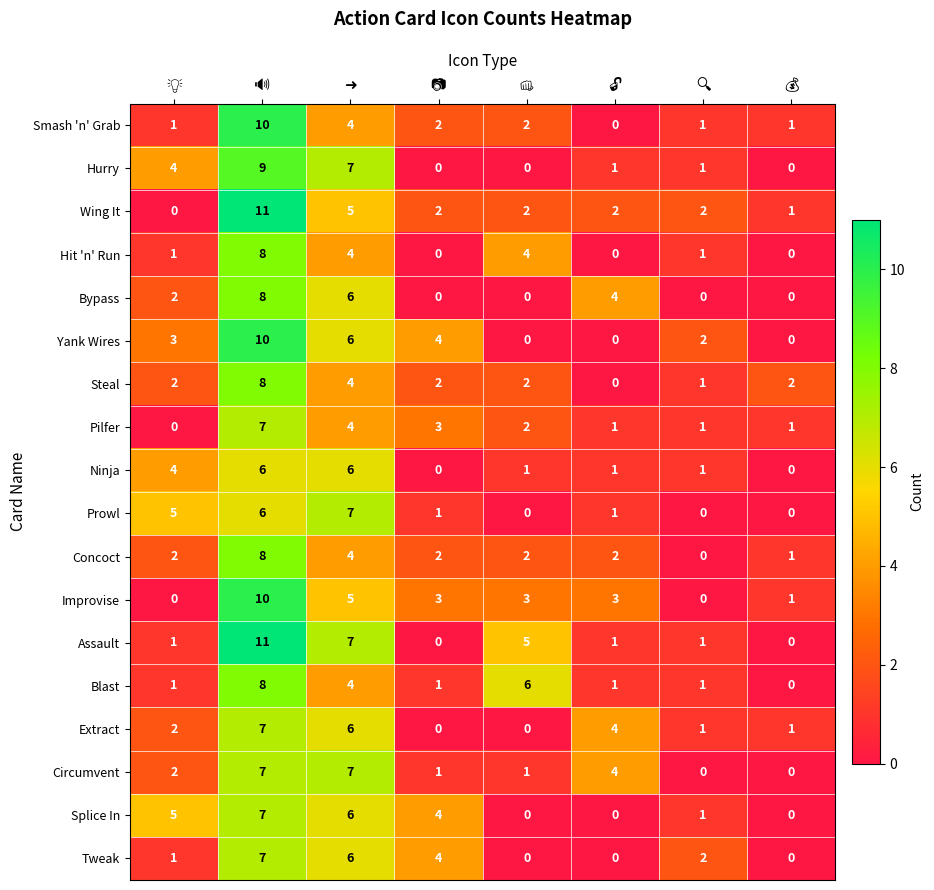

What is the difference between the second highest and minimum values in the Ninja series?

6